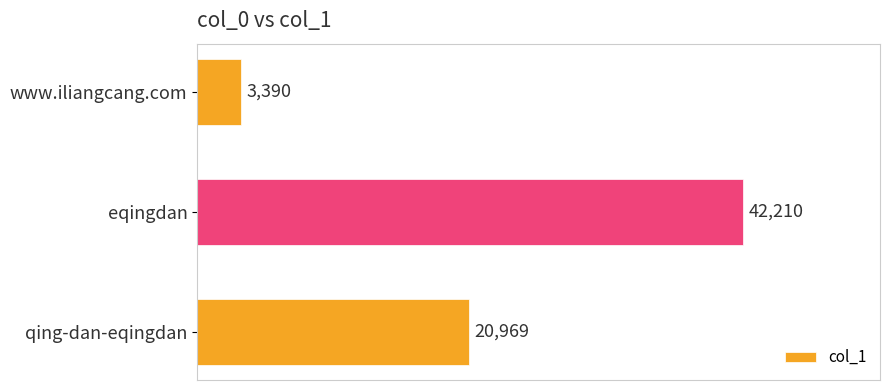

True or false: the data shows 64968 at eqingdan.

False